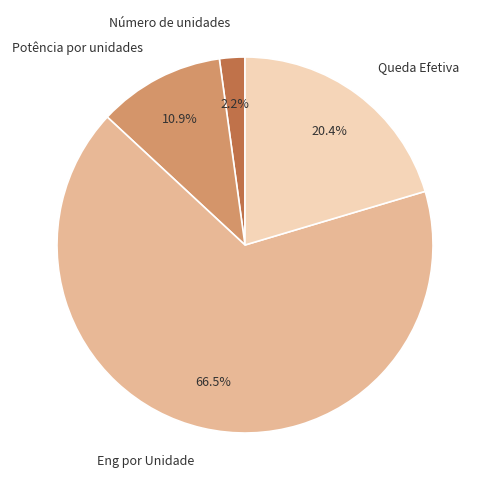

To the nearest percent, what is the difference between the largest and smallest slice percentages?

64%